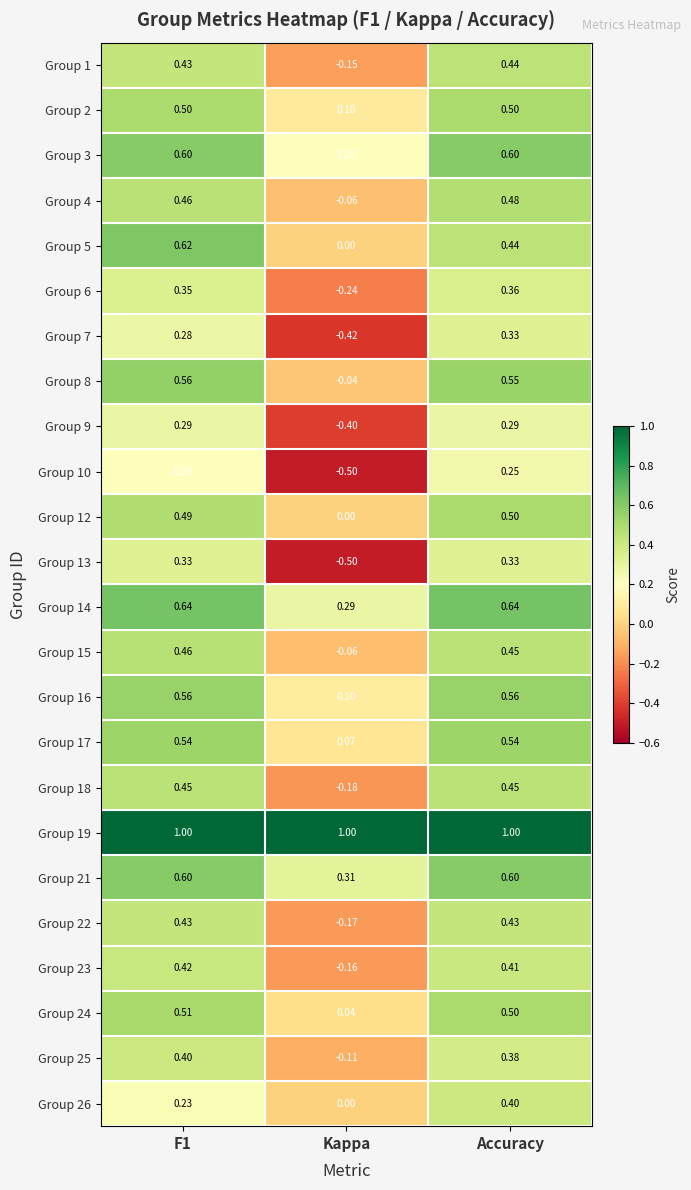

At which label is Group 21 closest to 0?

Kappa